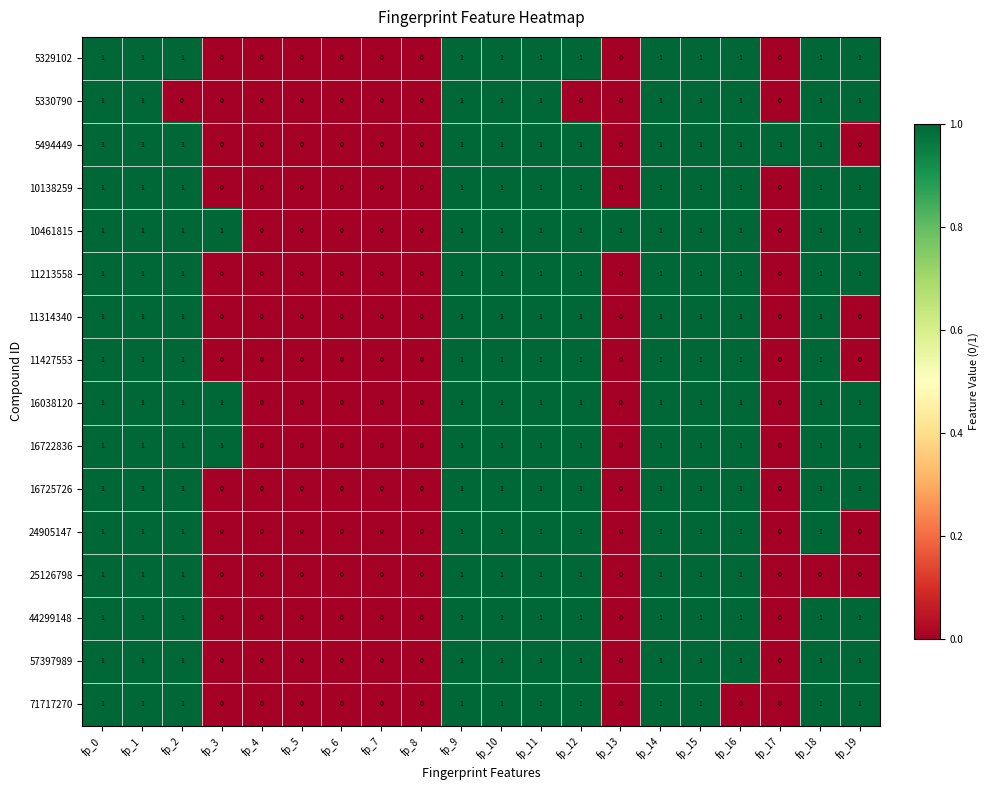

Which series has the largest total across all categories?

10461815